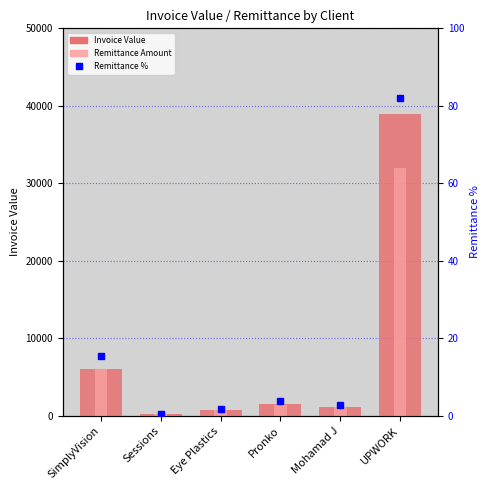

What is the difference between the second highest and minimum values in the Invoice Value series?

5812.5